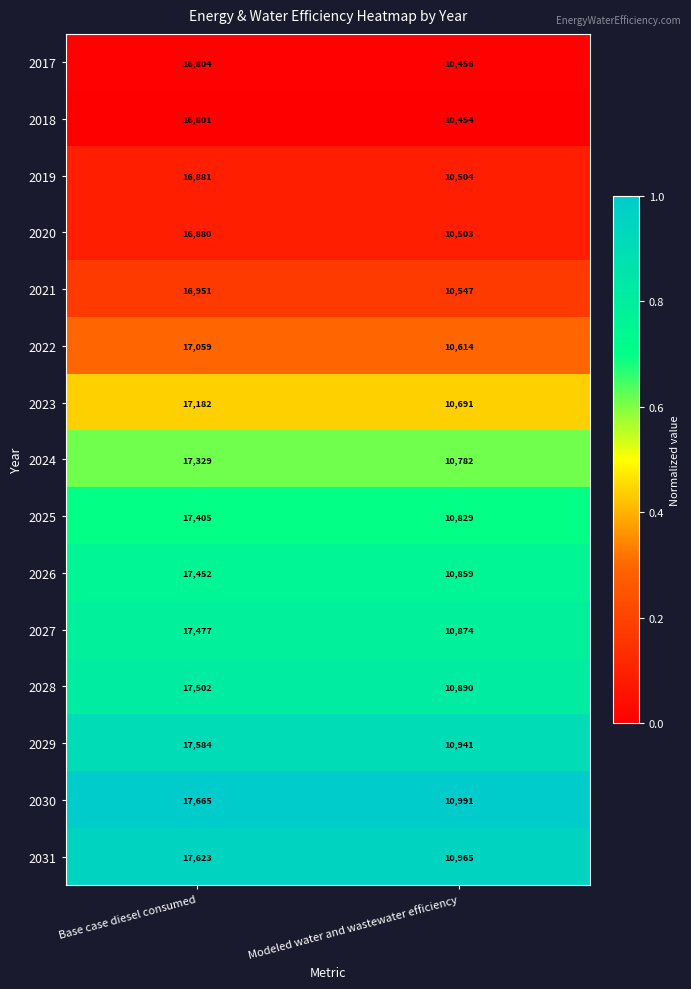

Is it true that 2018 equals 22980 at Base case diesel consumed?

False